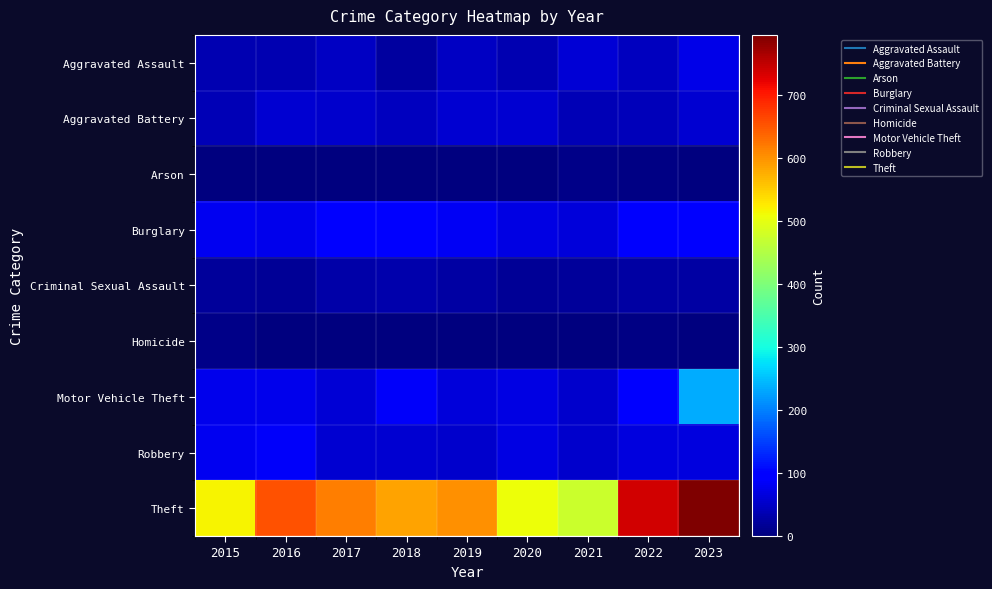

List the series in order of their peak value, lowest first.

Arson, Homicide, Criminal Sexual Assault, Aggravated Battery, Aggravated Assault, Robbery, Burglary, Motor Vehicle Theft, Theft